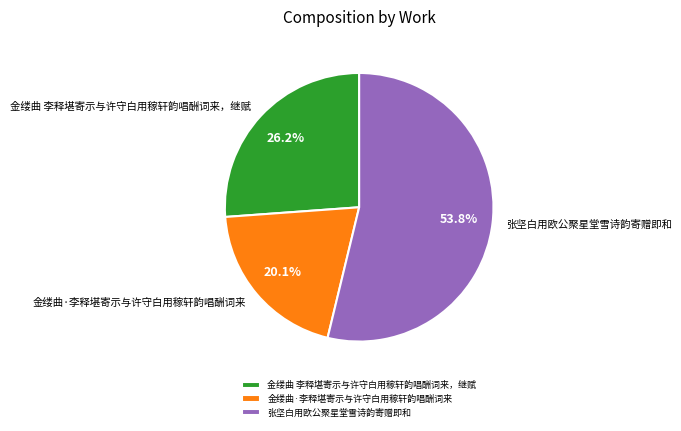

Which has a higher value, 张坚白用欧公聚星堂雪诗韵寄赠即和 or 金缕曲 李释堪寄示与许守白用稼轩韵唱酬词来，继赋?

张坚白用欧公聚星堂雪诗韵寄赠即和